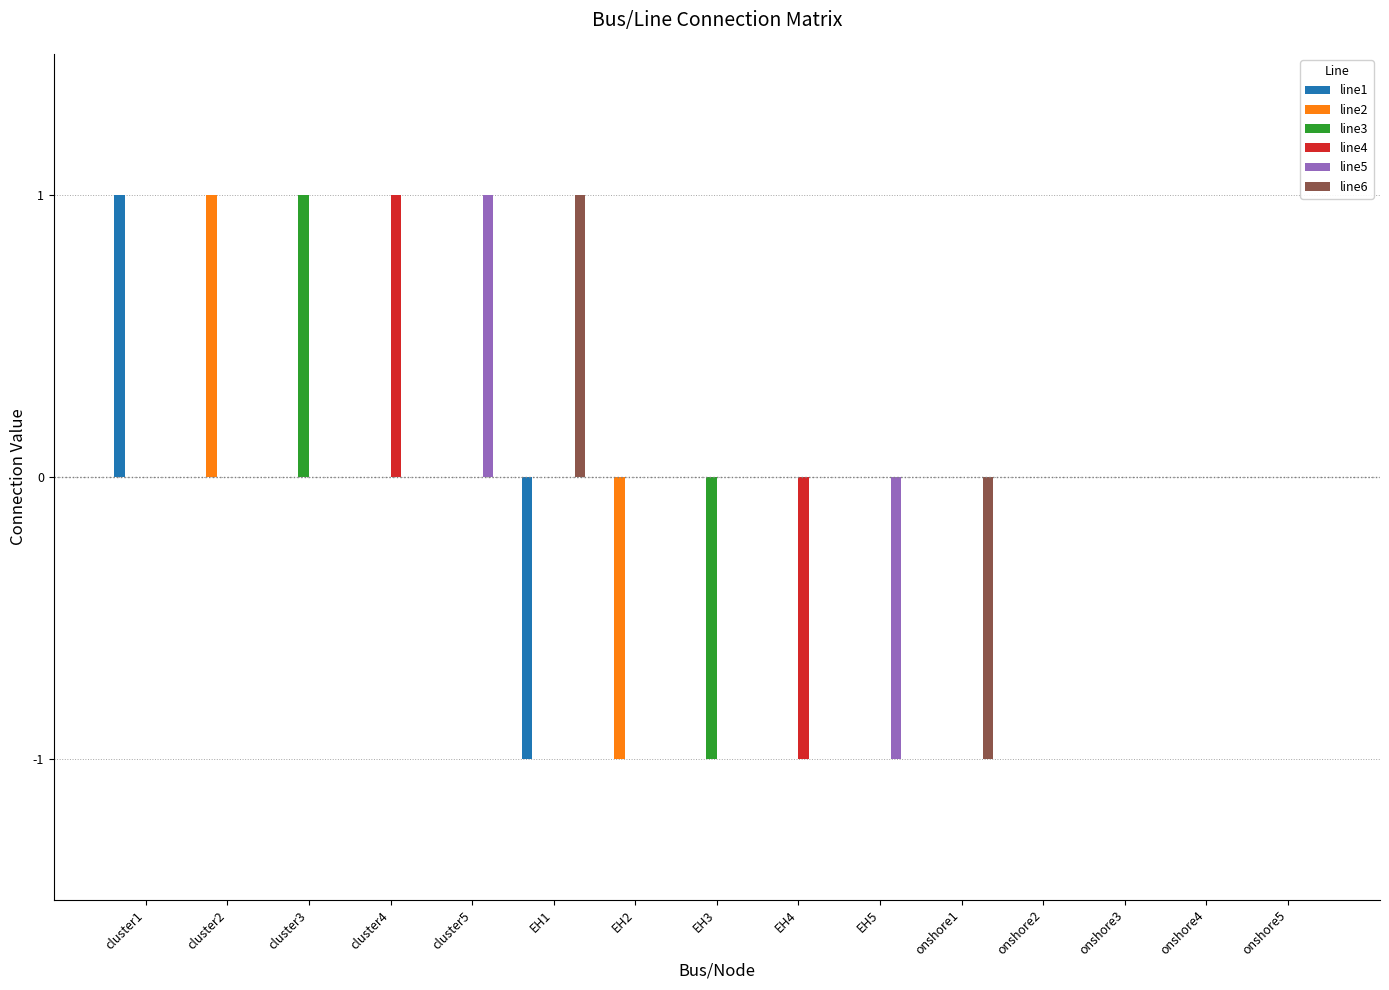

How many distinct data groups are displayed?

6